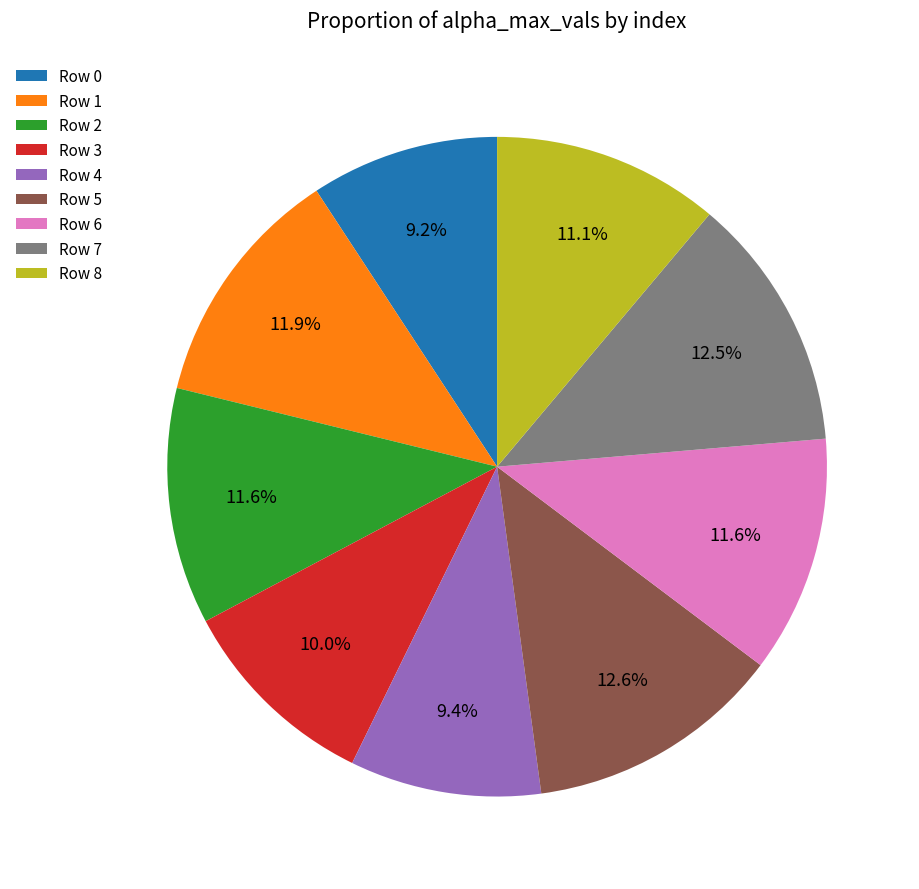

How many segments does this pie chart have?

9